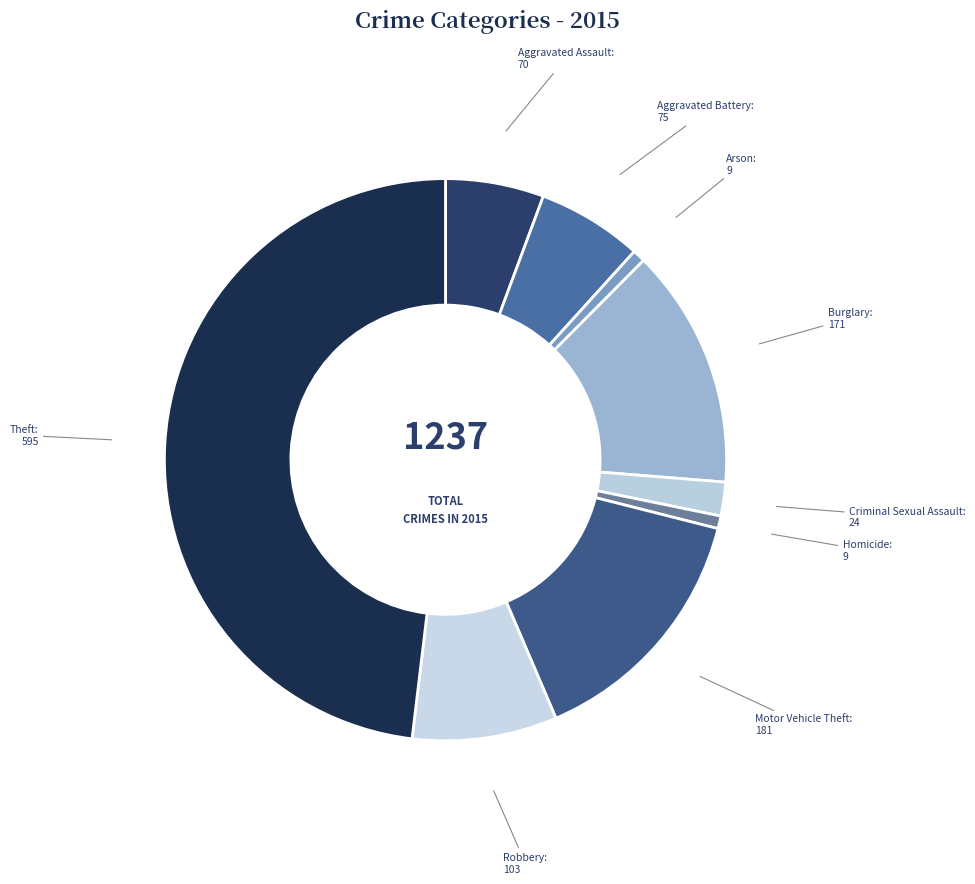

Does any single category account for the majority?

No